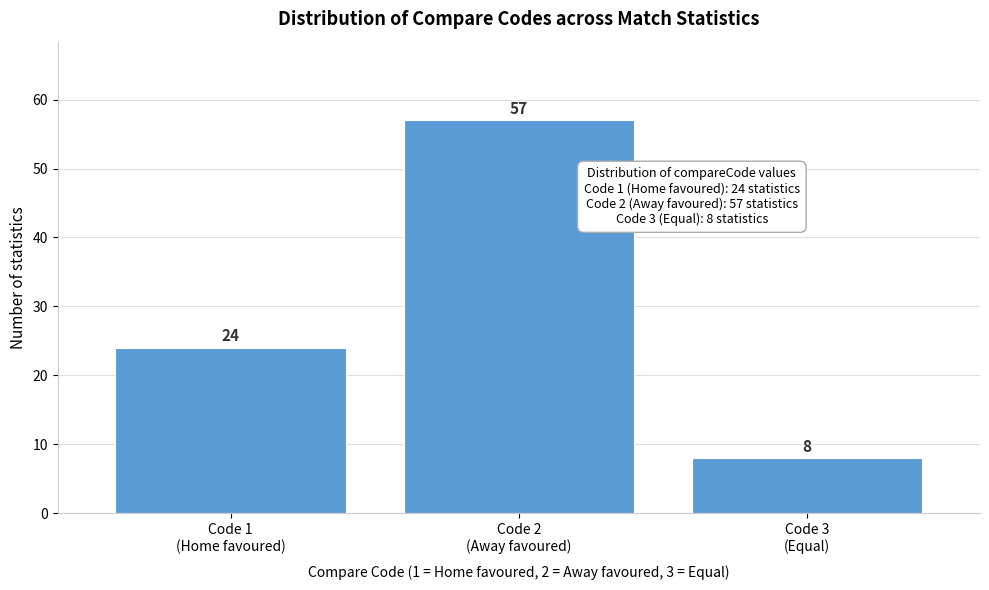

Reading right to left, list all the values displayed in this chart.

8	57	24